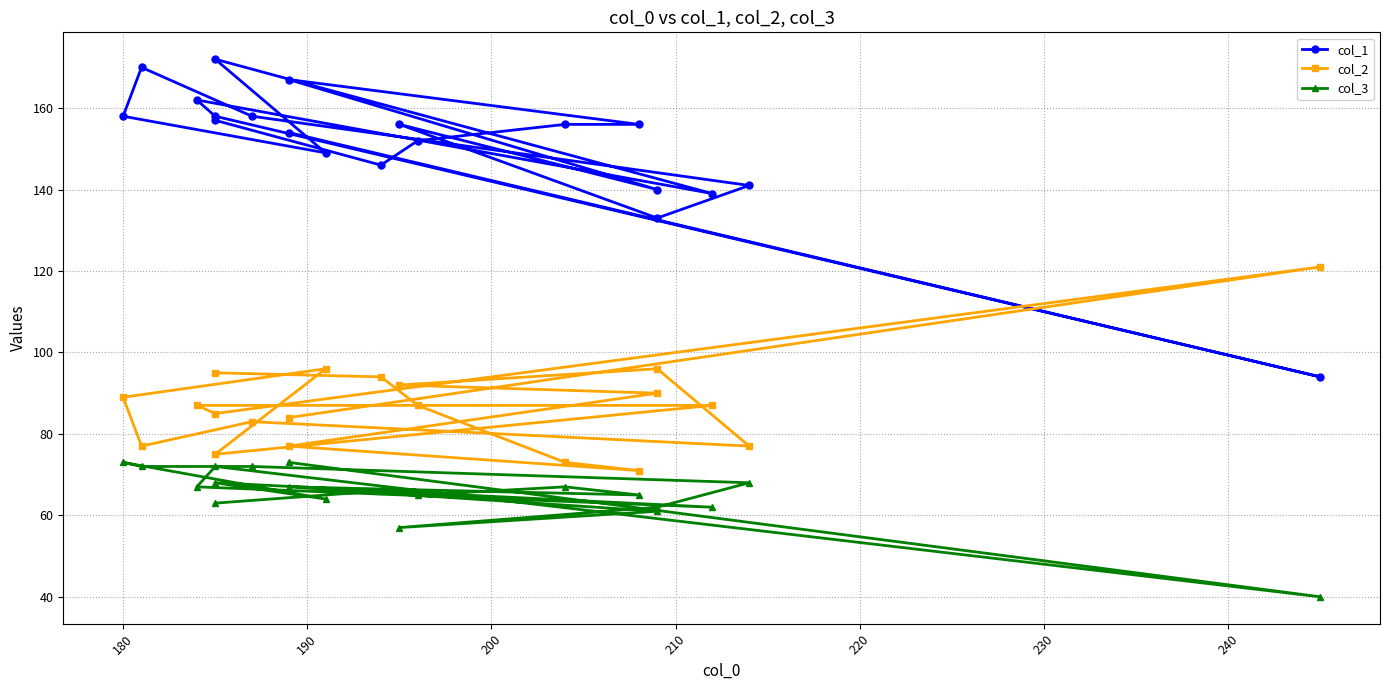

Which series has the widest spread of values?

col_1